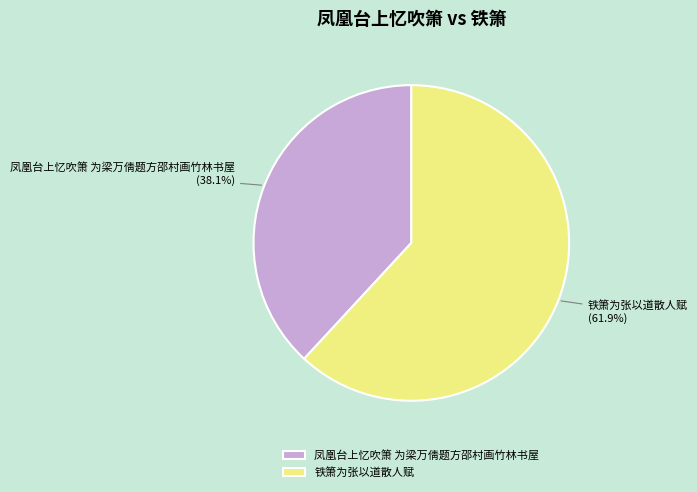

How many slices are in this pie chart?

2